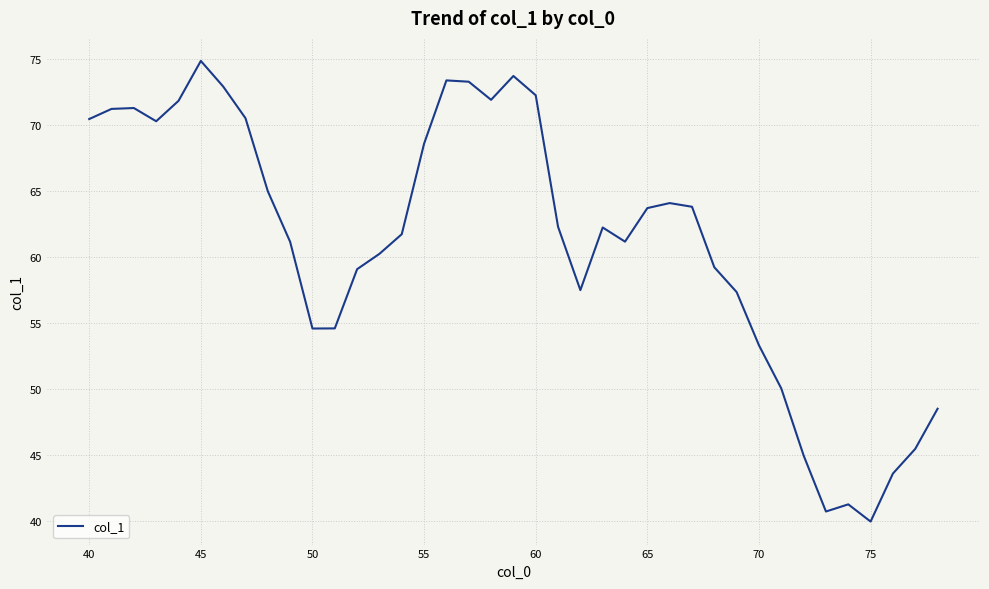

What is the minimum value shown in the chart?

40.0